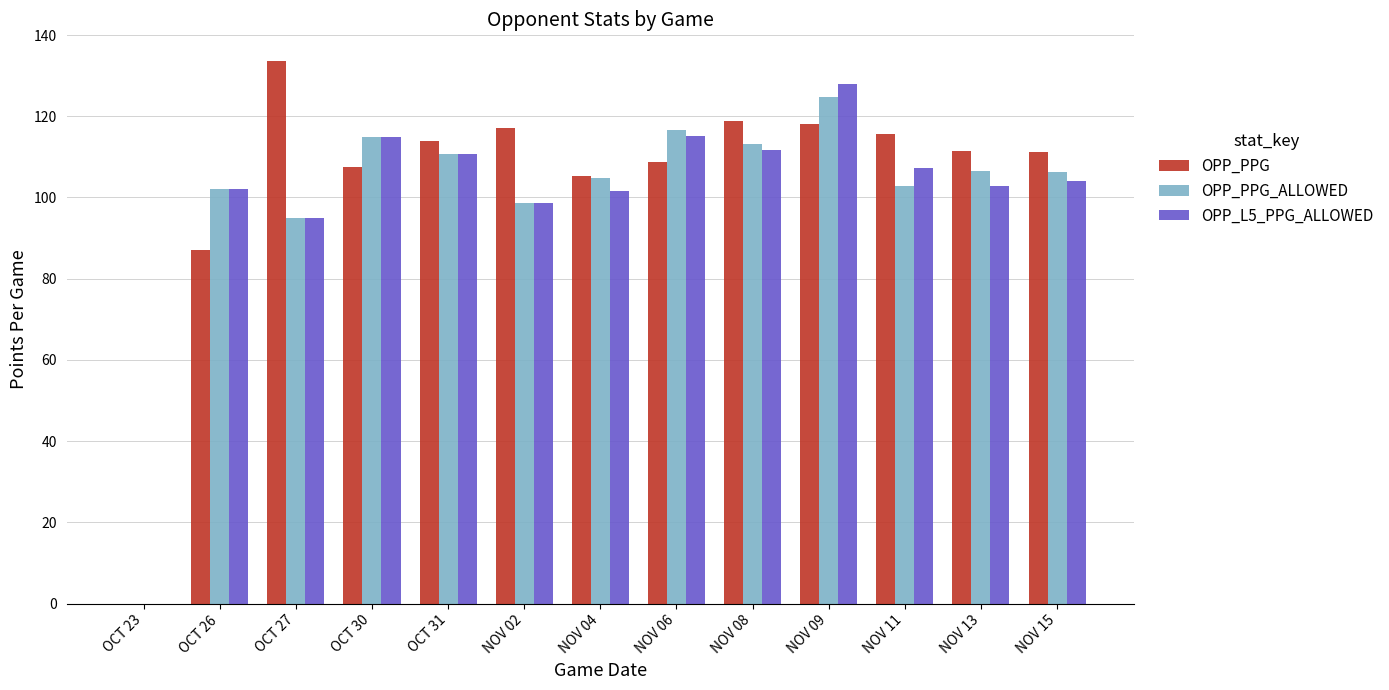

Which series changed the most between NOV 09 and NOV 13?

OPP_L5_PPG_ALLOWED